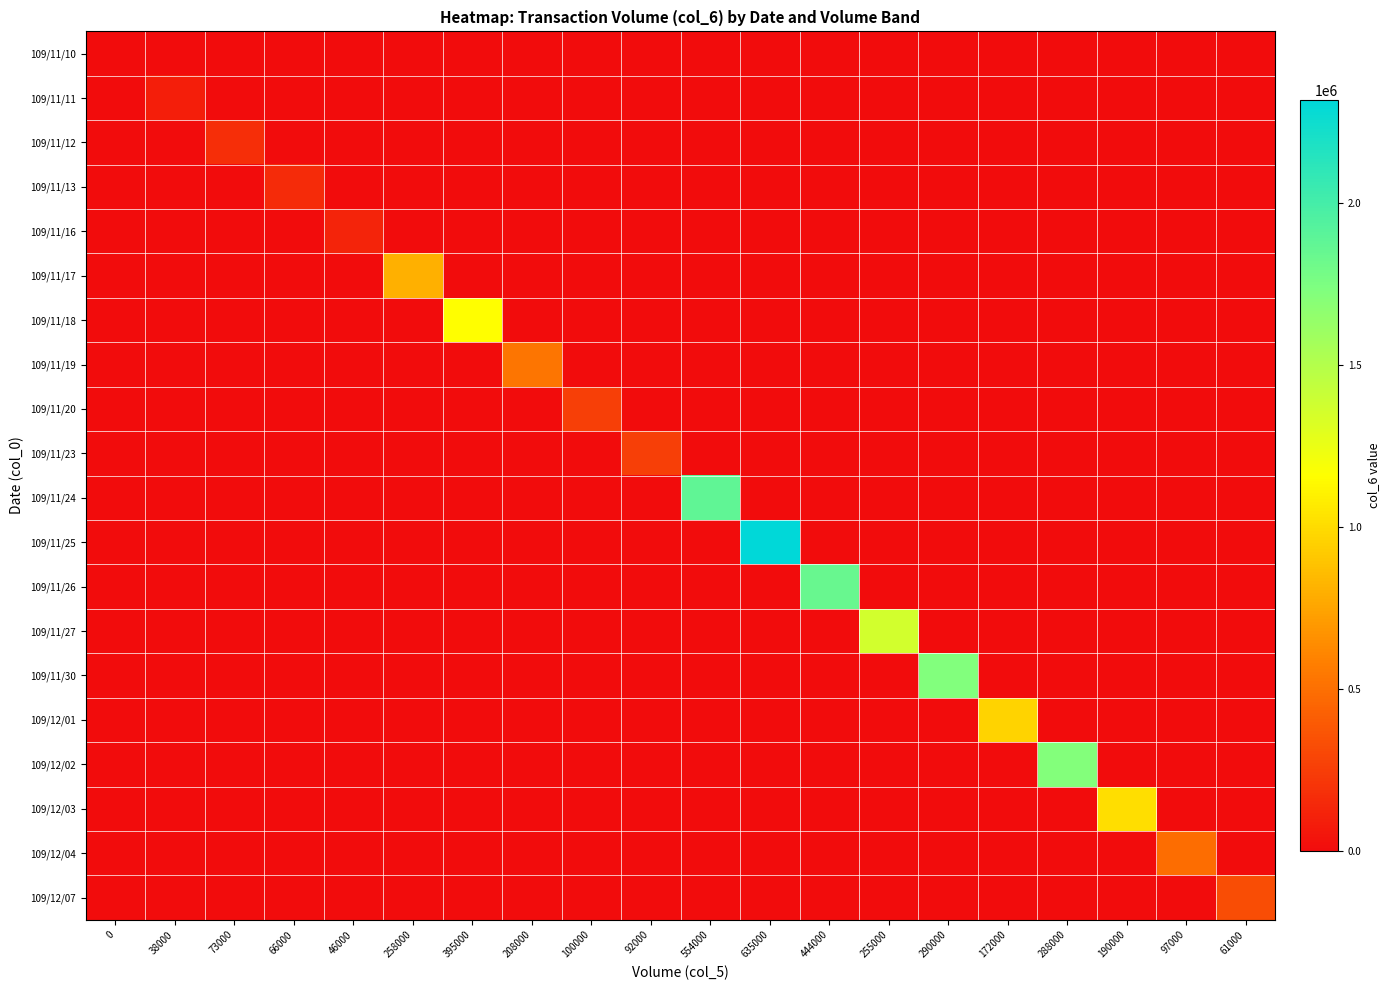

At how many categories does at least one series exceed 2311545?

1